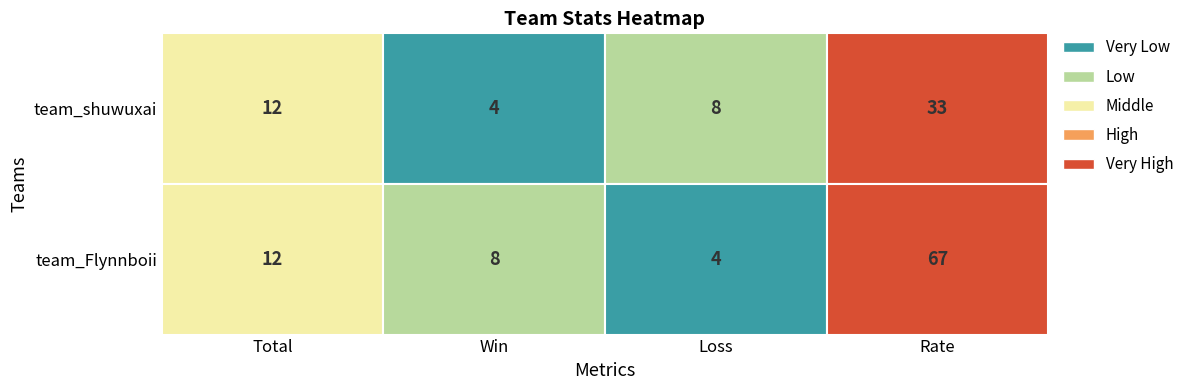

What is the difference between the highest and lowest values at 3?

34